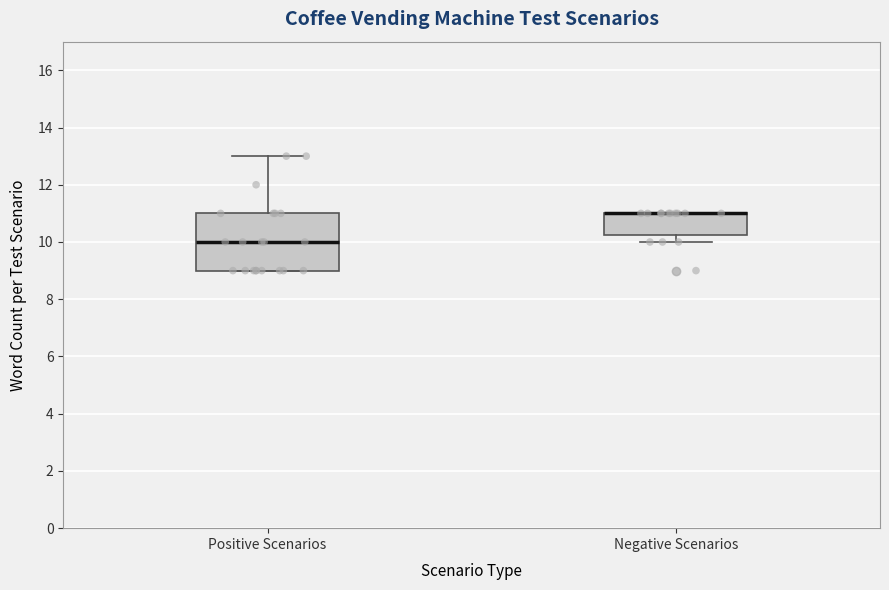

Reading left to right, transcribe this box plot: for each box, give where its median line is, the range the box spans, and where its two whiskers end, as read against the y-axis. The values are not printed on the chart, so give them approximately, as read against the axis.

Positive Scenarios: median 10.0, box 9.0 to 11.0, whiskers 9.0 to 13.0
Negative Scenarios: median 11.0 (drawn on the box's upper edge), box 10.2 to 11.0, whiskers 10.0 to 11.0